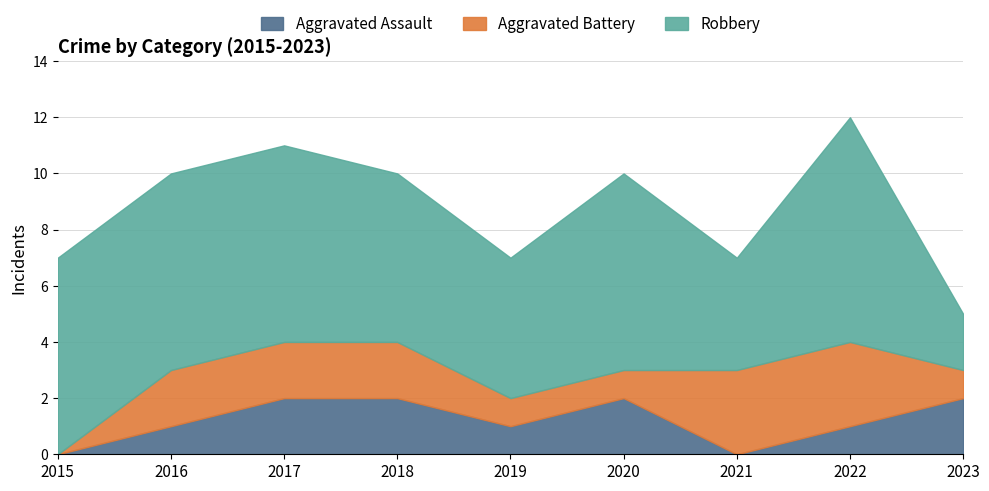

What value does the Robbery series have at 2016?

7